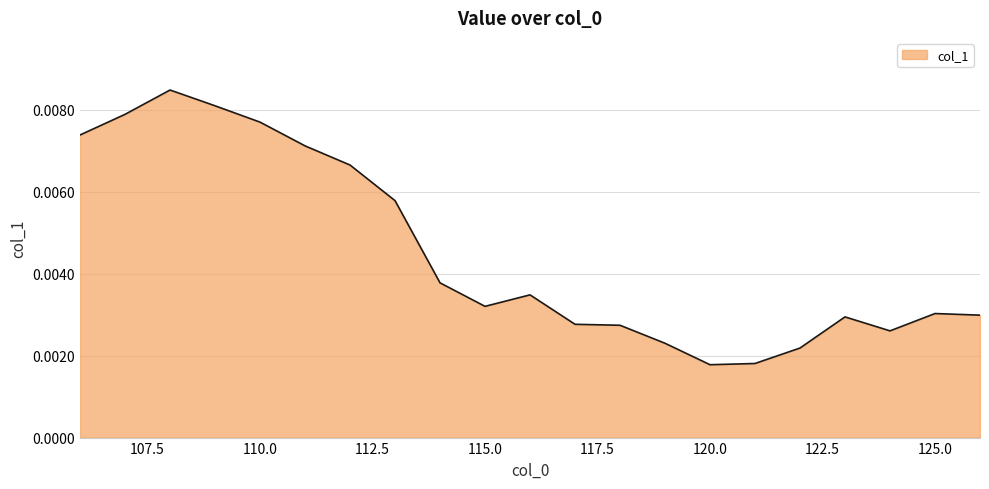

Does the chart have visible grid lines?

Yes